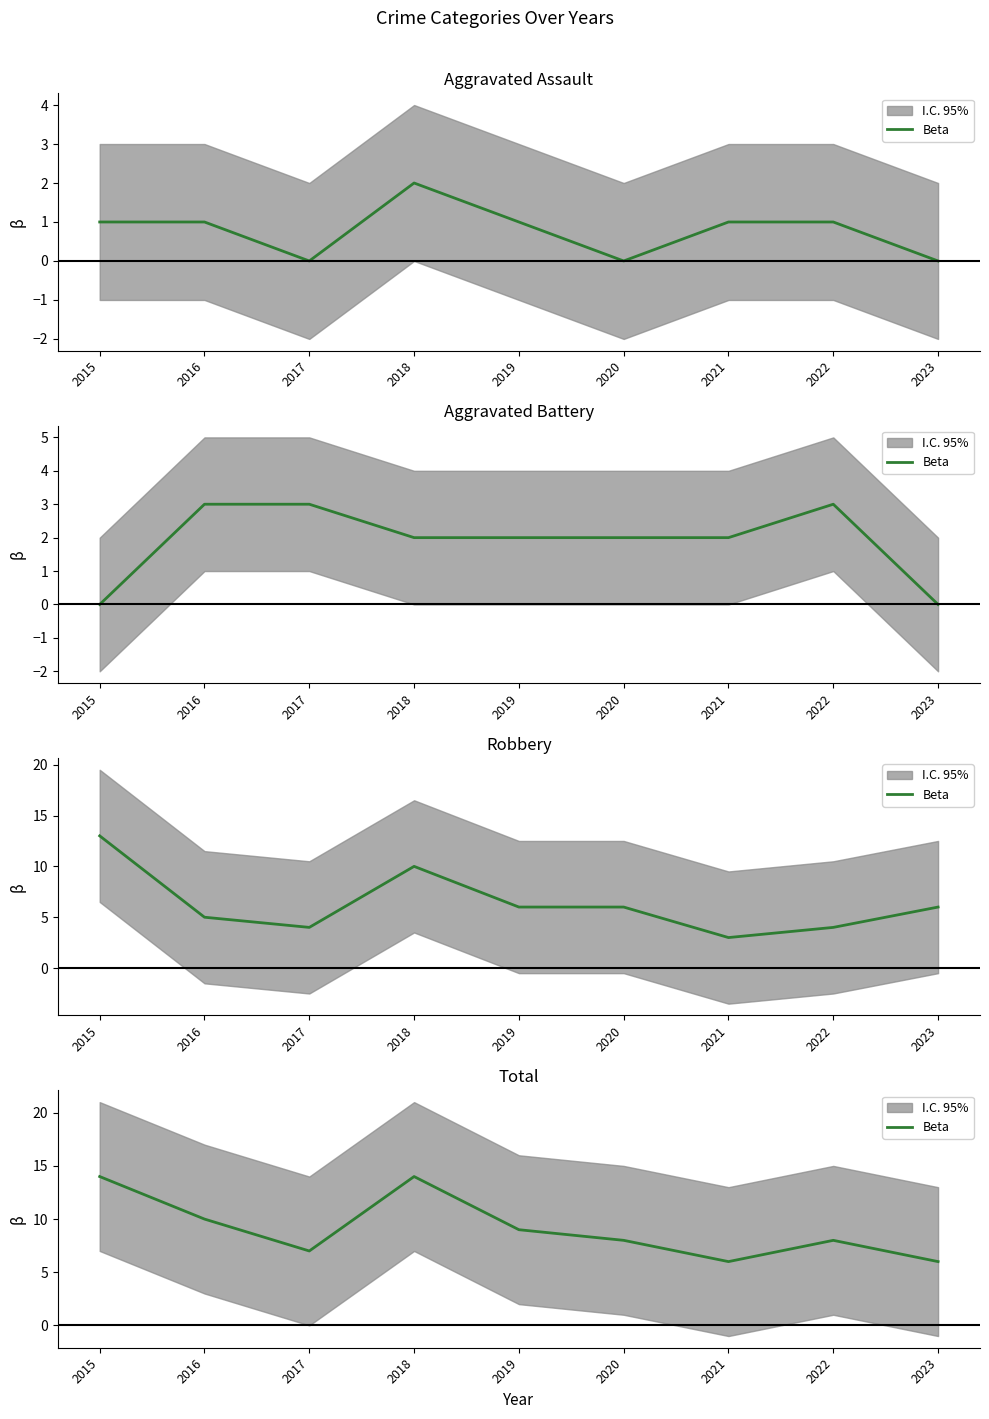

Which label corresponds to the smallest value in the chart?

2021